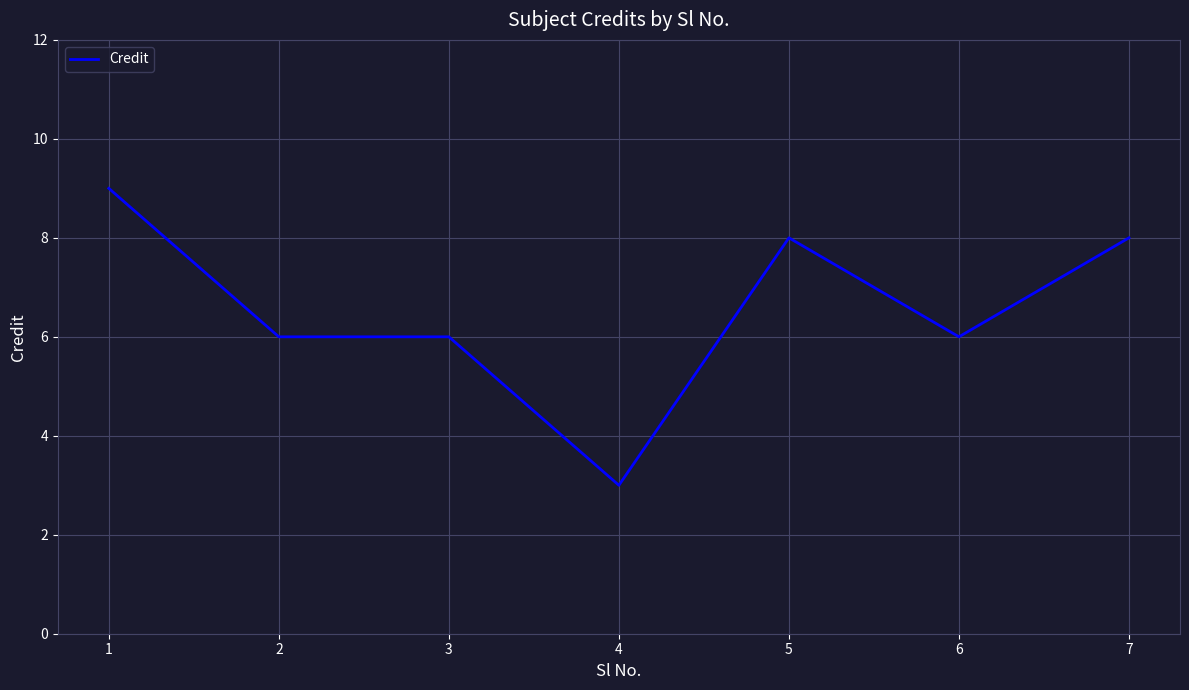

Count the values in the range 6 to 8.

5